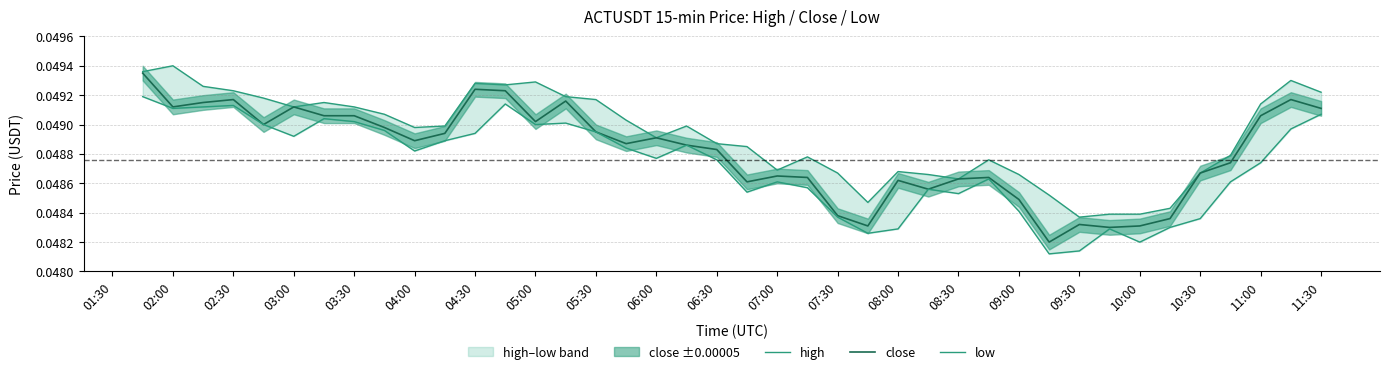

What are all the series names shown in the legend?

high, close, low